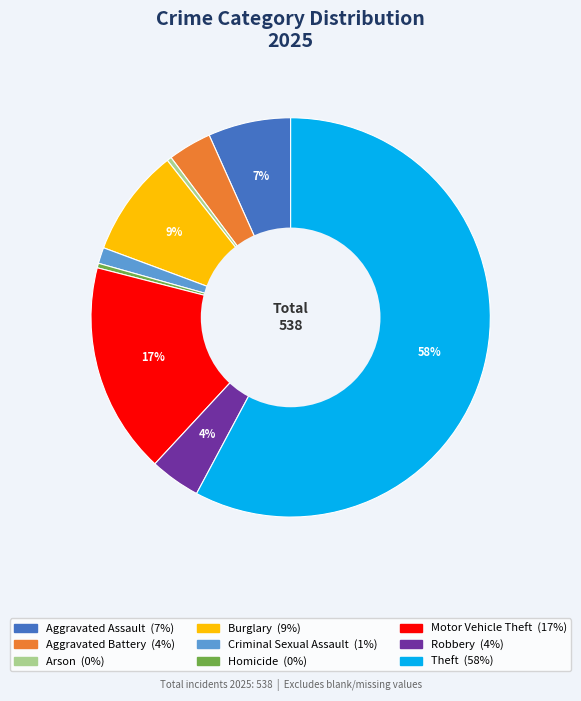

To the nearest percent, what is the combined percentage of Arson and Aggravated Battery?

4%